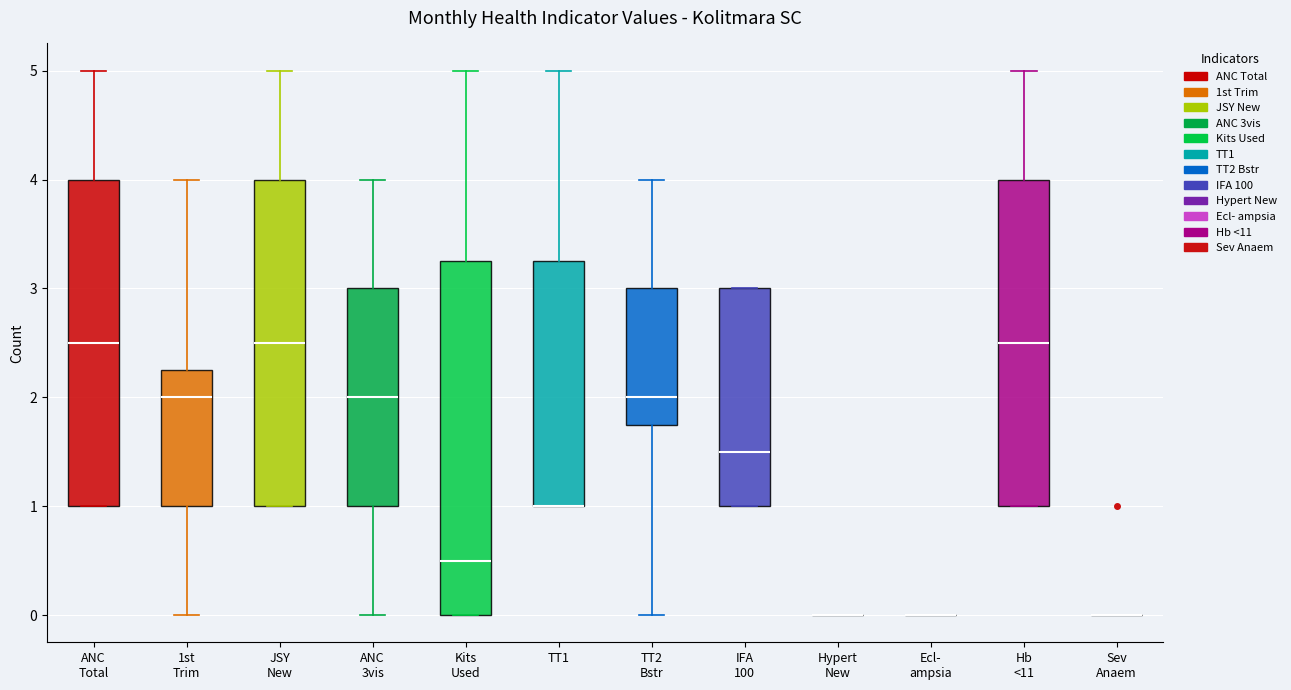

Reading left to right, transcribe this box plot: for each box, give where its median line is, the range the box spans, and where its two whiskers end, as read against the y-axis. The values are not printed on the chart, so give them approximately, as read against the axis.

ANC Total: median 2.5, box 1.0 to 4.0, whiskers 1.0 to 5.0
1st Trim: median 2.0, box 1.0 to 2.3, whiskers 0.0 to 4.0
JSY New: median 2.5, box 1.0 to 4.0, whiskers 1.0 to 5.0
ANC 3vis: median 2.0, box 1.0 to 3.0, whiskers 0.0 to 4.0
Kits Used: median 0.5, box 0.0 to 3.3, whiskers 0.0 to 5.0
TT1: median 1.0 (drawn on the box's lower edge), box 1.0 to 3.3, whiskers 1.0 to 5.0
TT2 Bstr: median 2.0, box 1.8 to 3.0, whiskers 0.0 to 4.0
IFA 100: median 1.5, box 1.0 to 3.0, whiskers 1.0 to 3.0
Hypert New: box collapsed to a line at 0.0, whiskers 0.0 to 0.0
Ecl- ampsia: box collapsed to a line at 0.0, whiskers 0.0 to 0.0
Hb <11: median 2.5, box 1.0 to 4.0, whiskers 1.0 to 5.0
Sev Anaem: box collapsed to a line at 0.0, whiskers 0.0 to 0.0